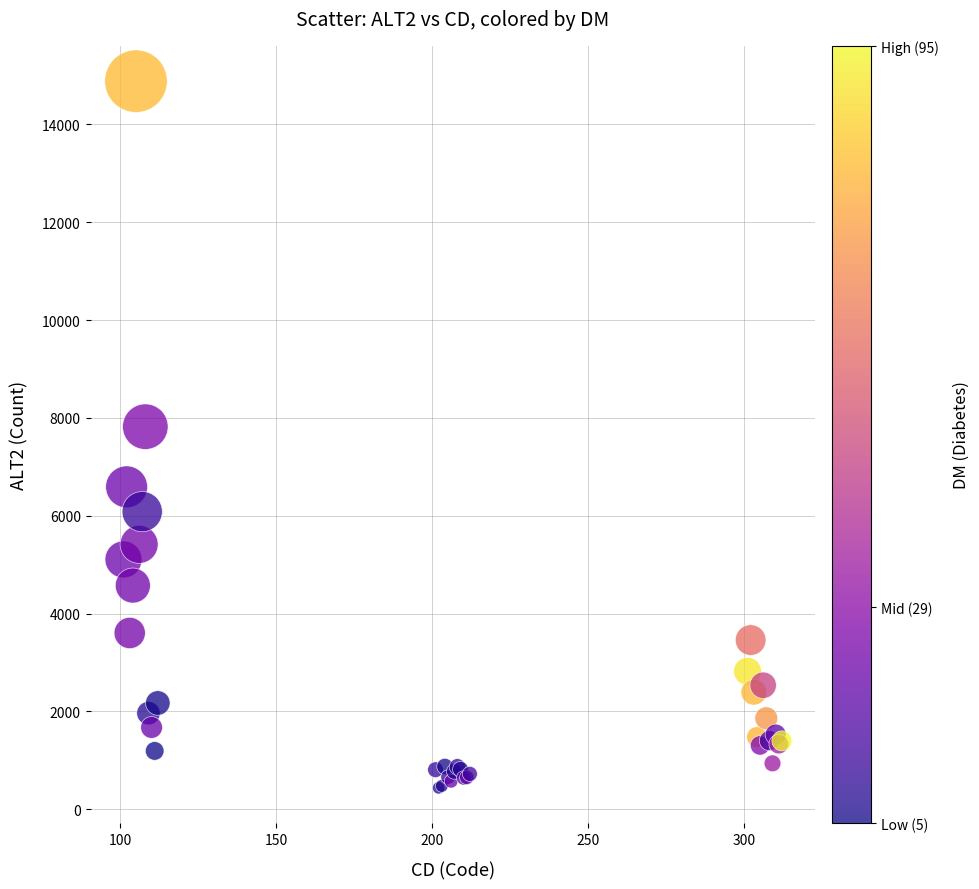

What Y value in the scatter plot is closest to 7660?

7820